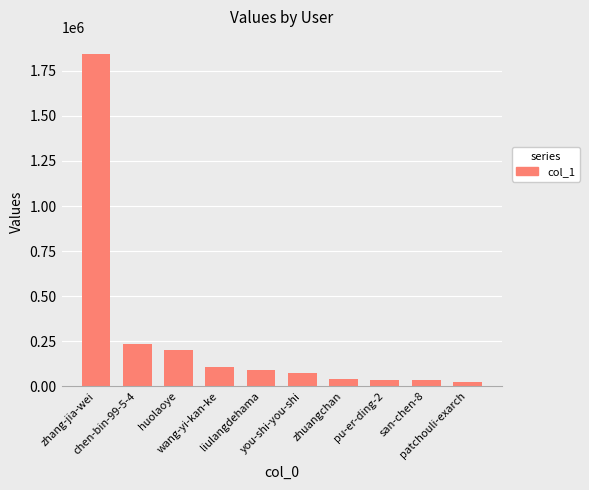

What is the greatest value displayed?

1846263